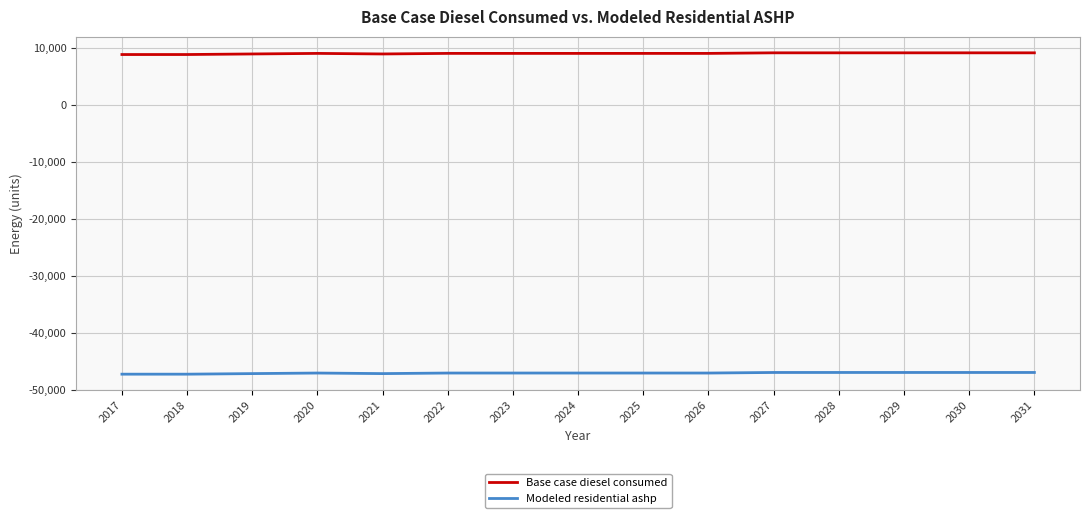

Rank the series by their average value, from lowest to highest.

Modeled residential ashp, Base case diesel consumed